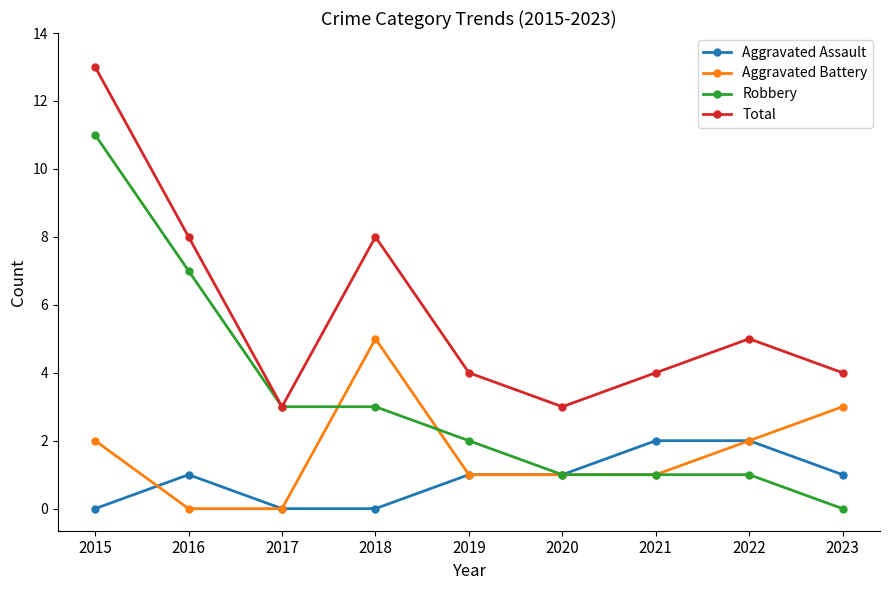

At which category is the sum across all series the highest?

2015